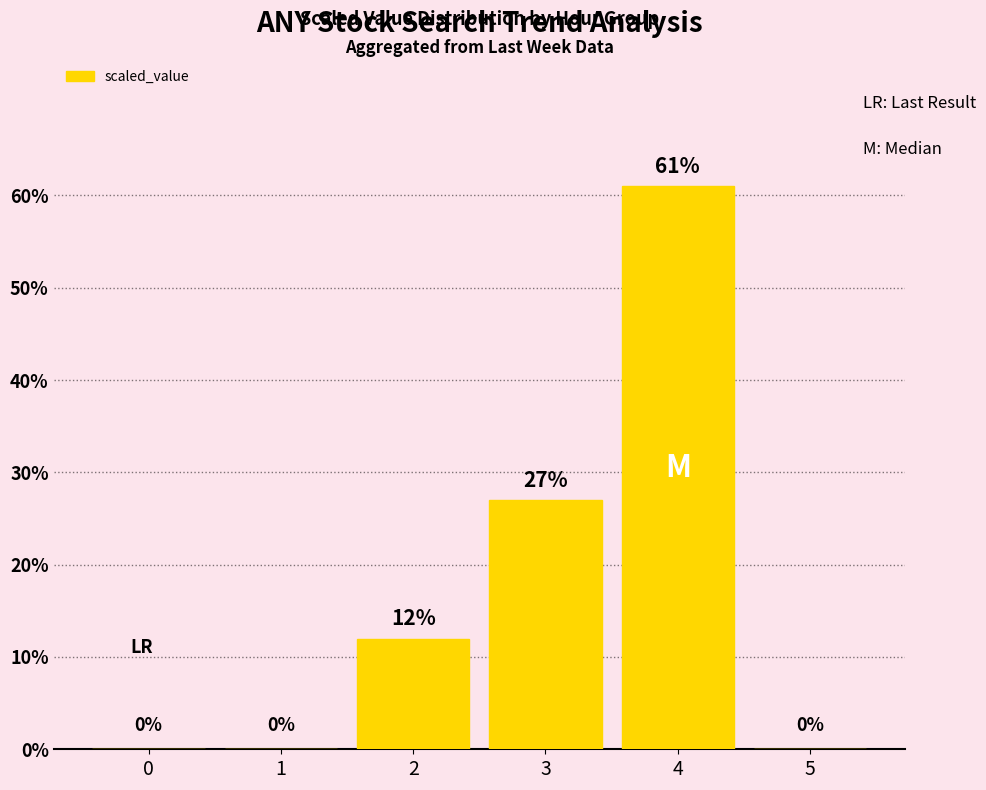

How many data points does each series have?

6